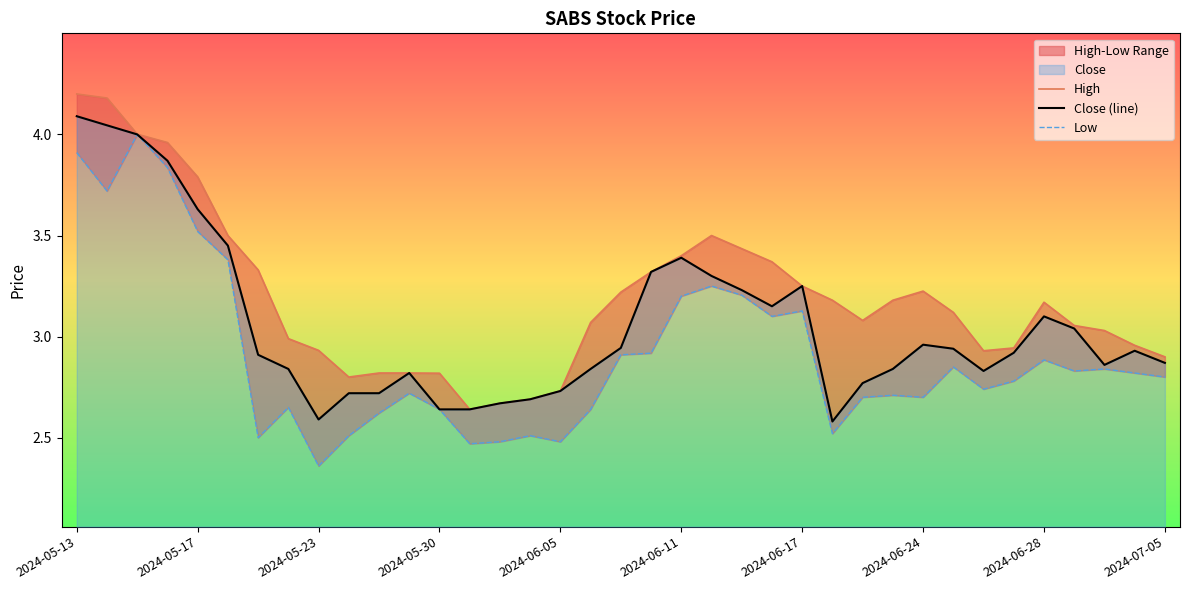

What is the average value of the Close (line) series?

3.1